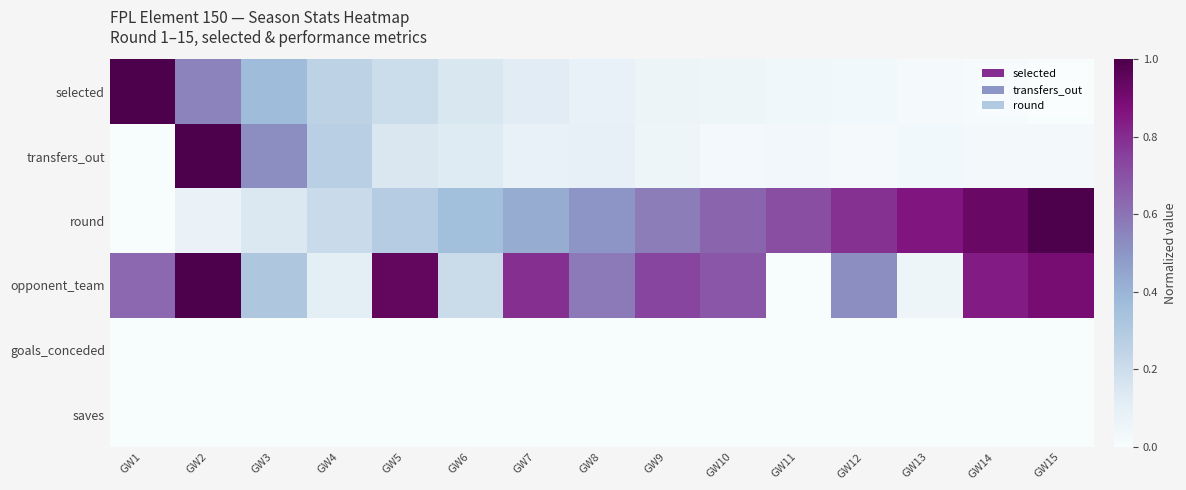

Which has a higher value, GW13 or GW2?

GW2